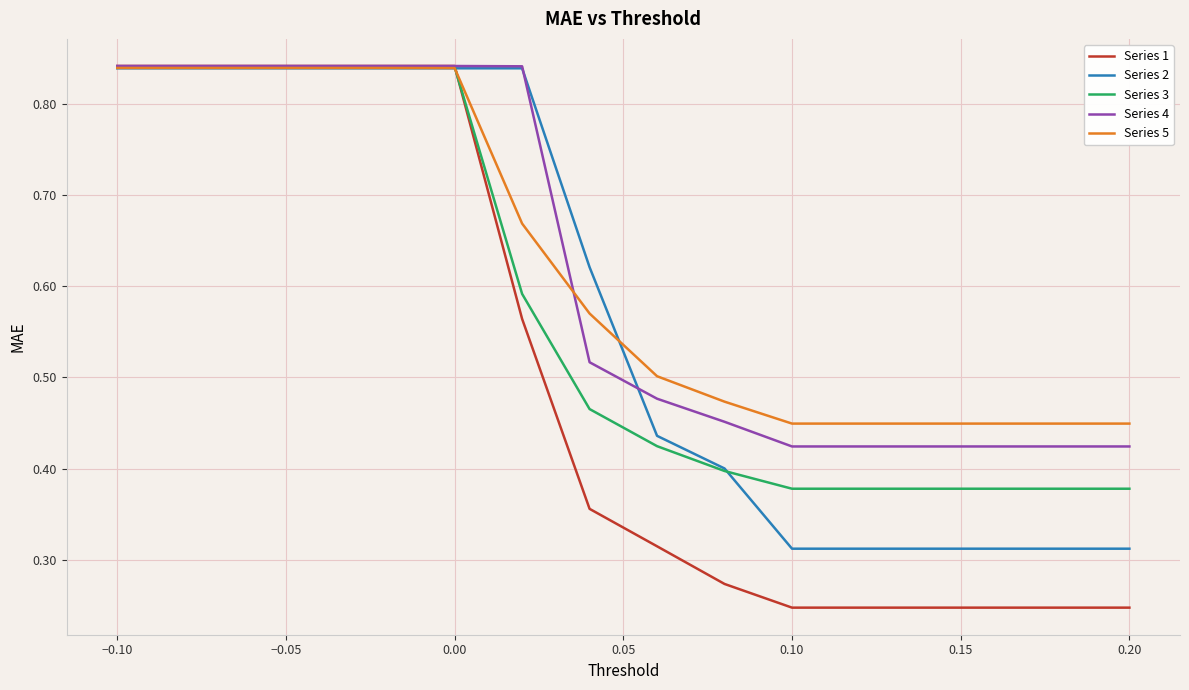

What are all the series names shown in the legend?

Series 1, Series 2, Series 3, Series 4, Series 5